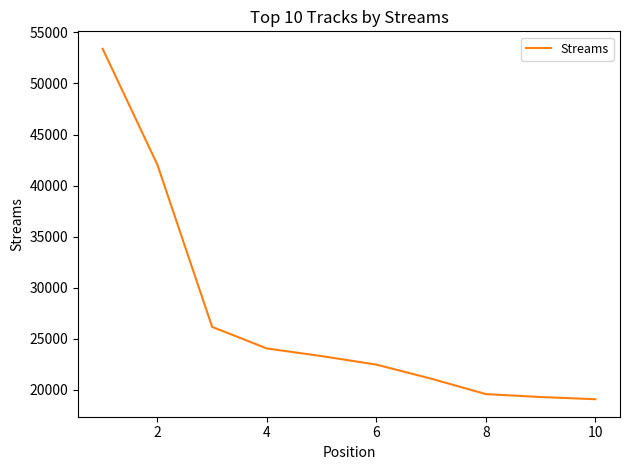

How many categories are shown in the chart?

10